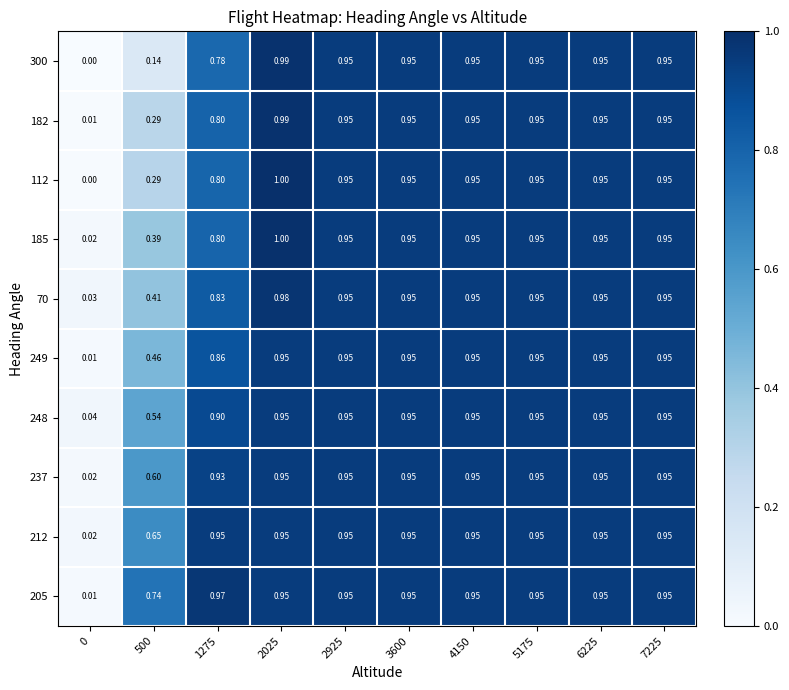

How many distinct data groups are displayed?

10